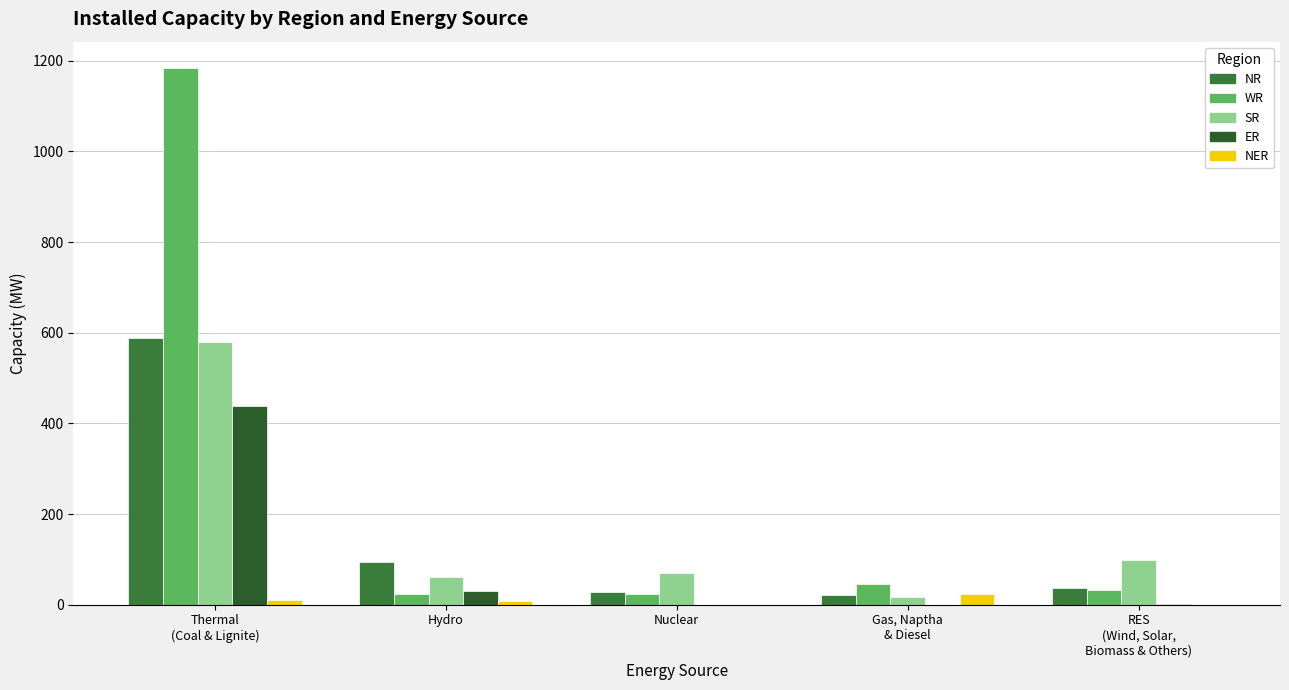

What is the sum of the SR values at Hydro and Nuclear?

131